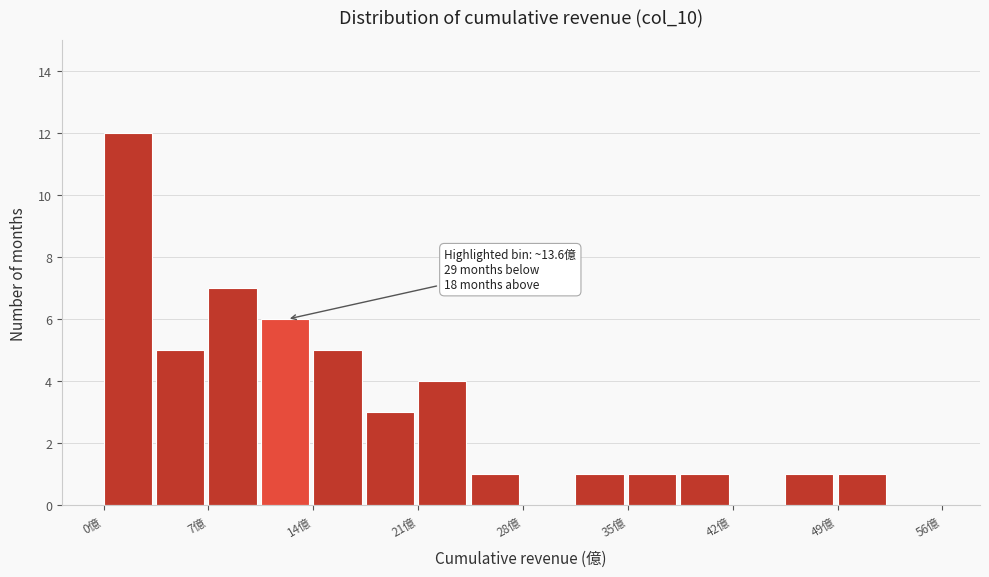

Read against the x-axis, roughly where is the centre of the tallest bar?

2